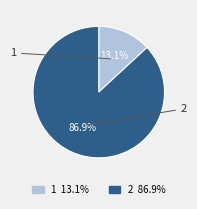

What percentage is the 2 slice, to the nearest percent?

87%